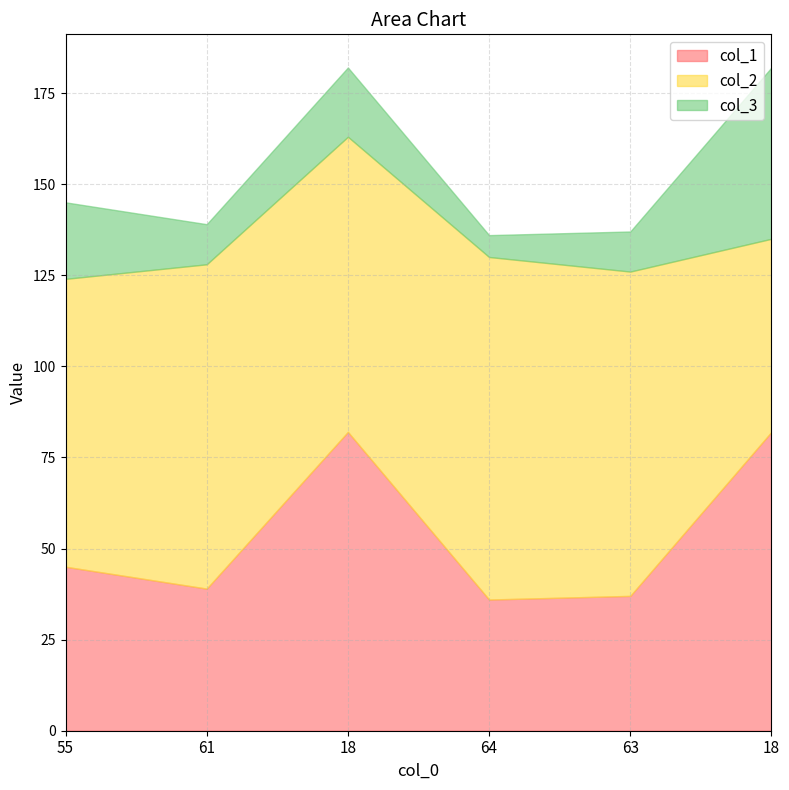

Reading right to left, transcribe all the data shown in this chart.

col_1: 82	37	36	82	39	45
col_2: 53	89	94	81	89	79
col_3: 47	11	6	19	11	21